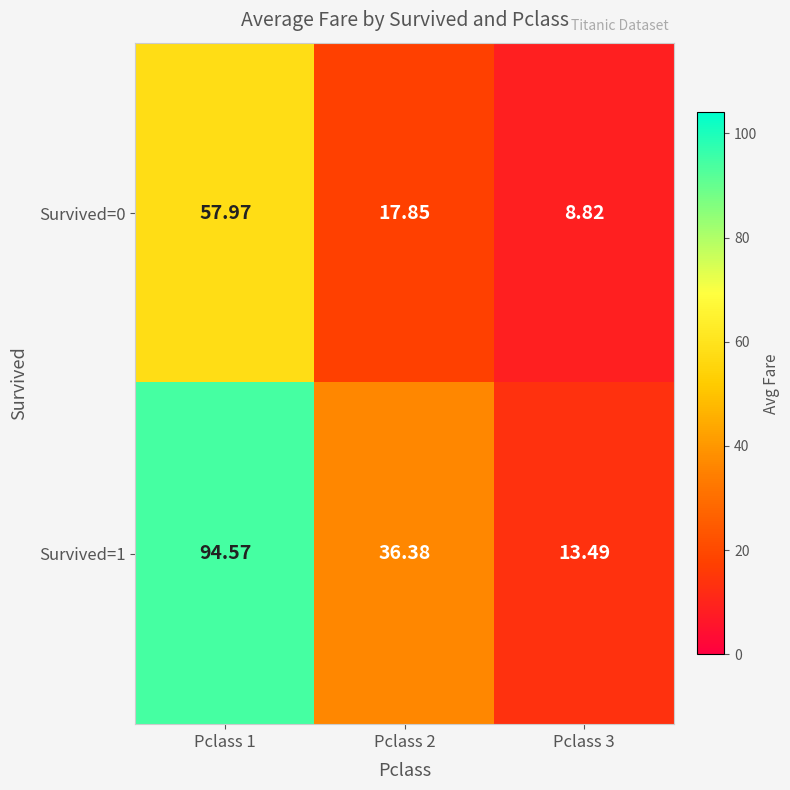

At how many categories does at least one series exceed 48?

1